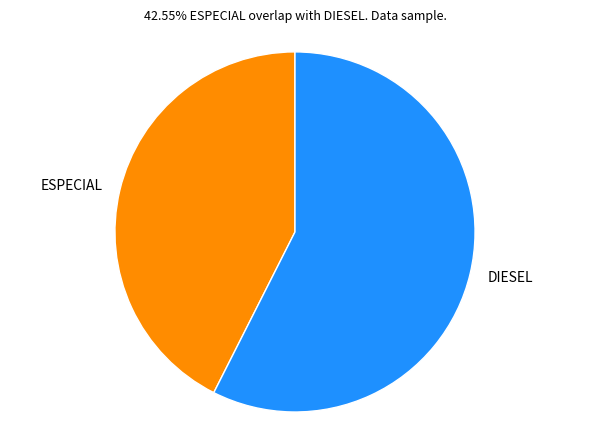

The ESPECIAL slice represents 43% of the pie. True or false?

True